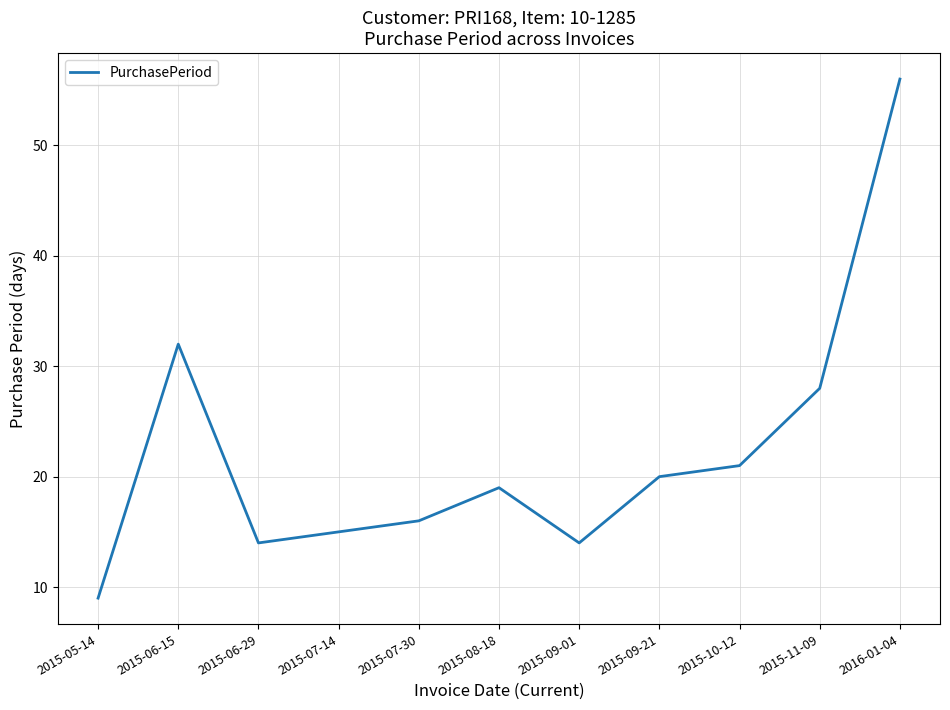

What is the approximate value at 2015-05-14?

9